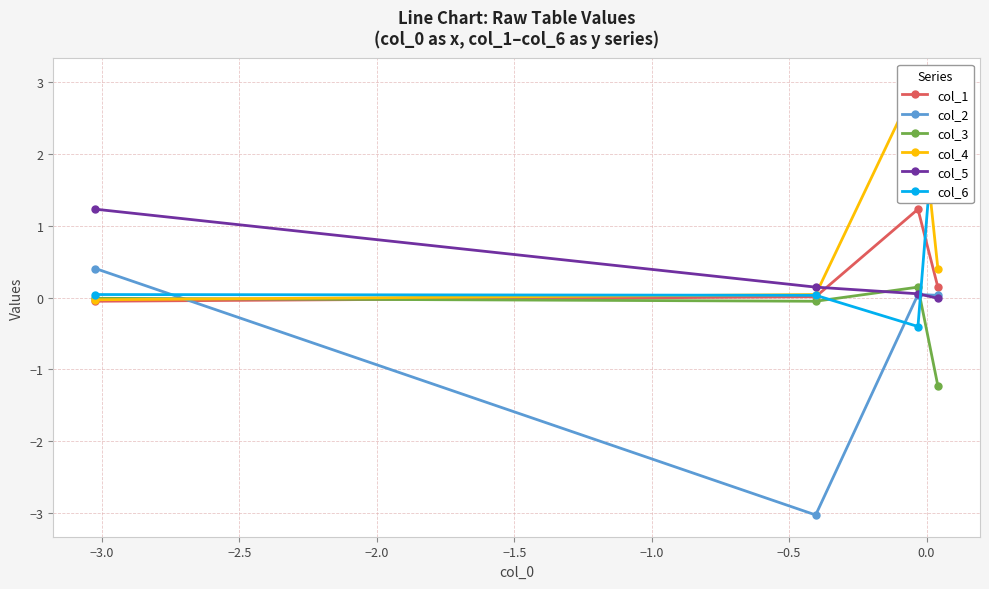

Does the chart display data point markers on the line(s)?

Yes